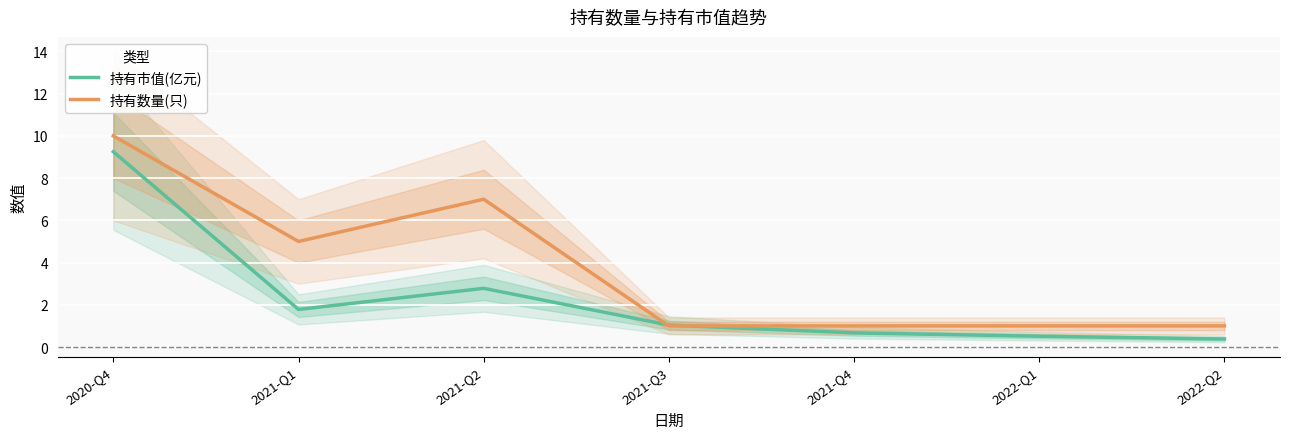

At which category does the chart reach its peak across all series?

2020-Q4